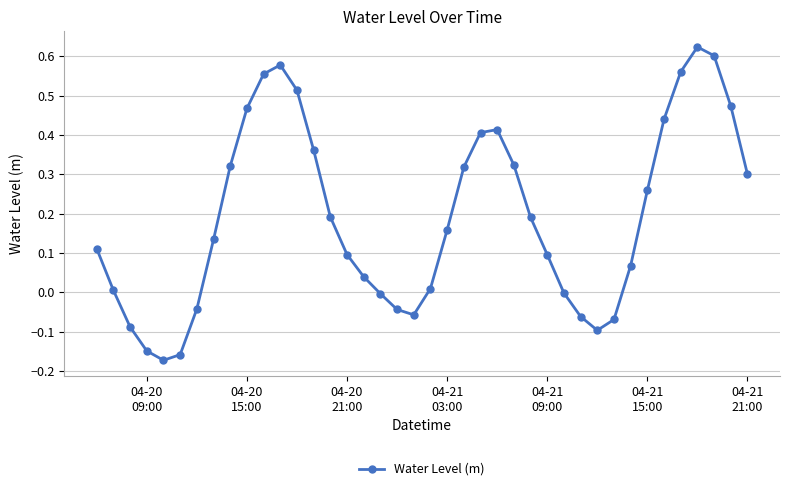

How many interior local valleys (lower than both neighbors) does the data have?

3